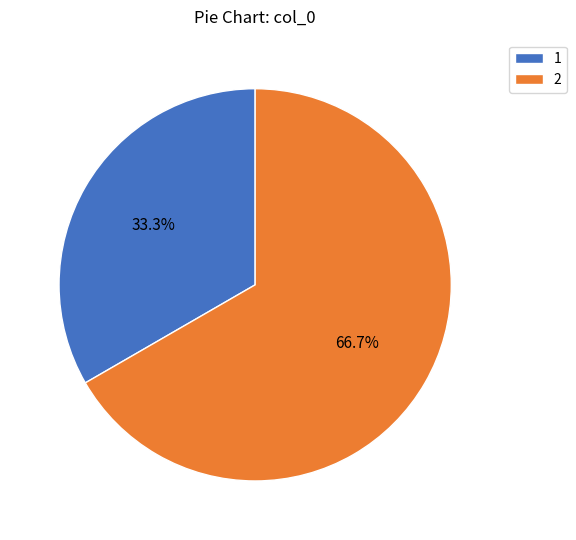

Rank the categories by value from lowest to highest.

1, 2